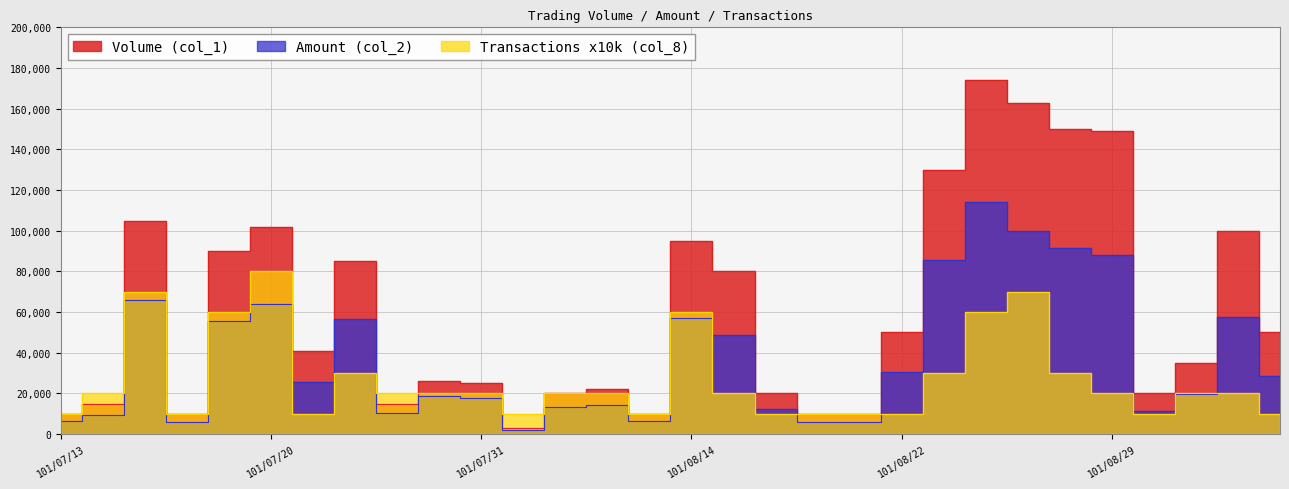

What is the label of the 8th point from the left?

101/07/24